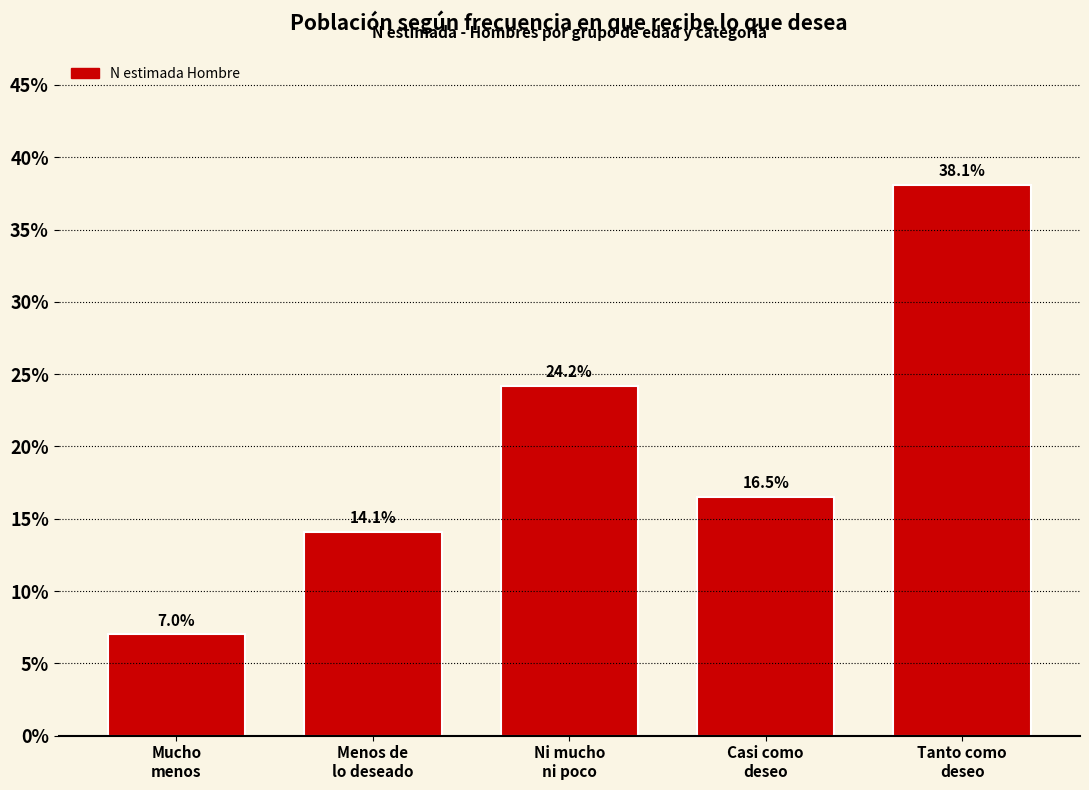

Reading left to right, extract all data points from this chart.

7.0	14.1	24.2	16.5	38.1